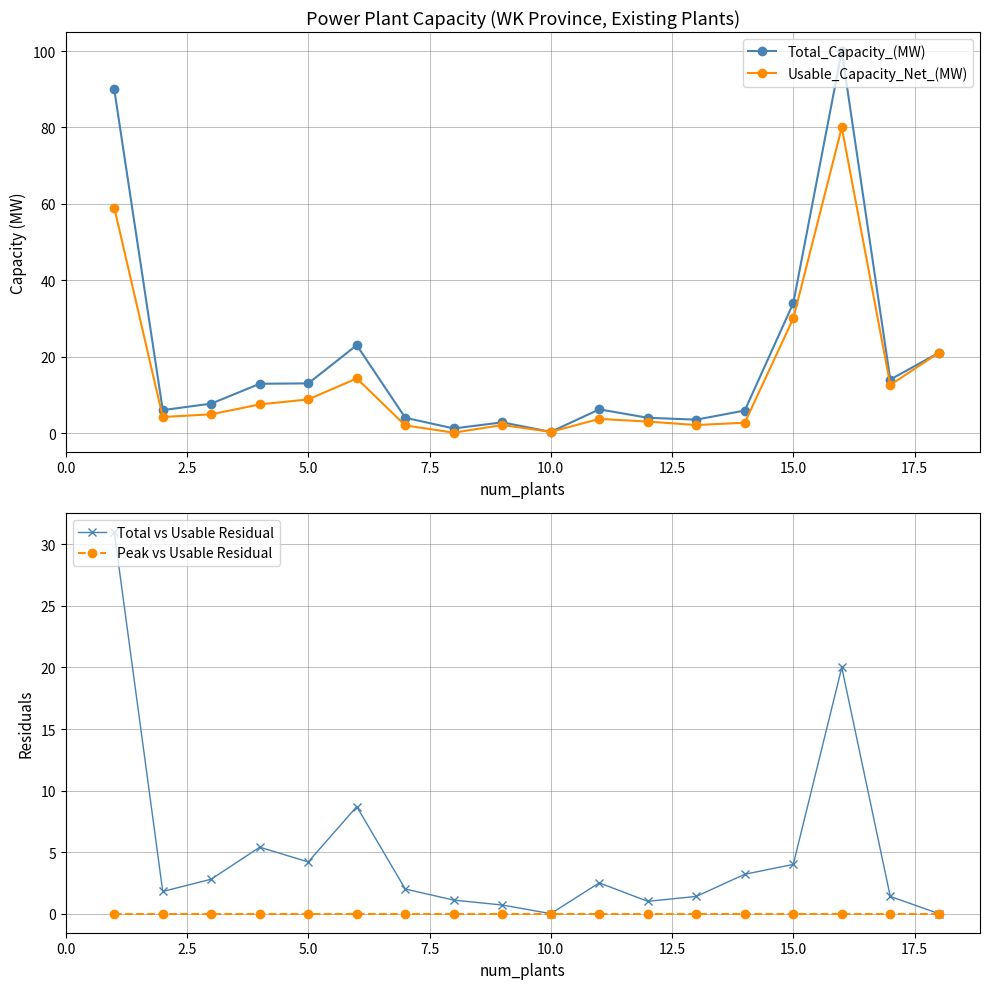

How many lines are shown in the chart?

4